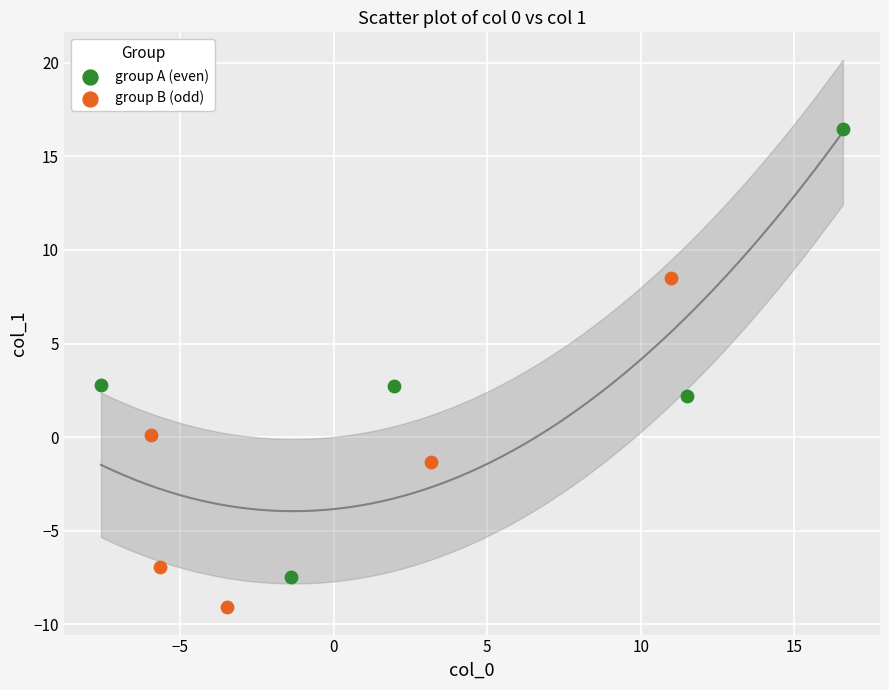

Which series has the largest Y range (max minus min)?

group A (even)